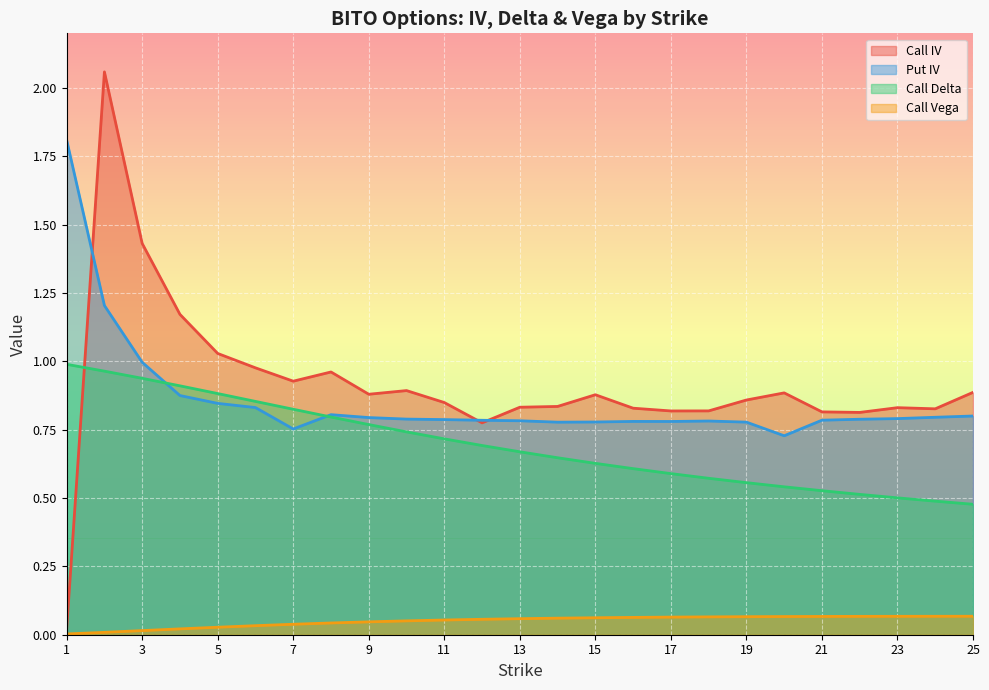

What is the maximum value shown in the chart?

2.1